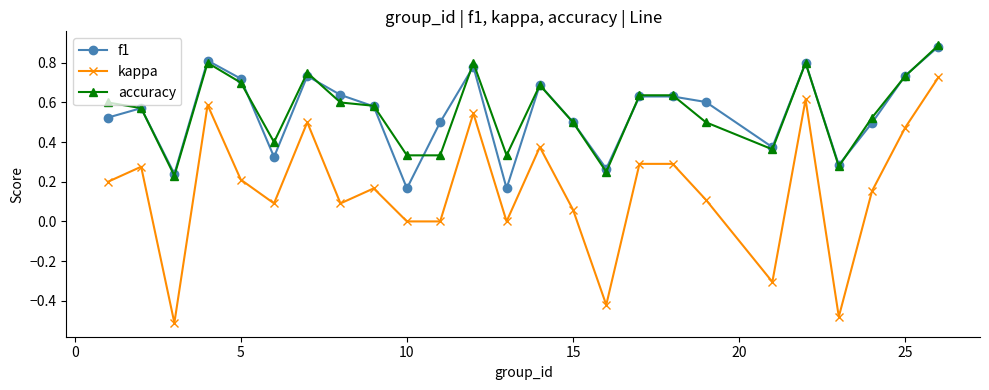

Which series has the widest spread of values?

kappa